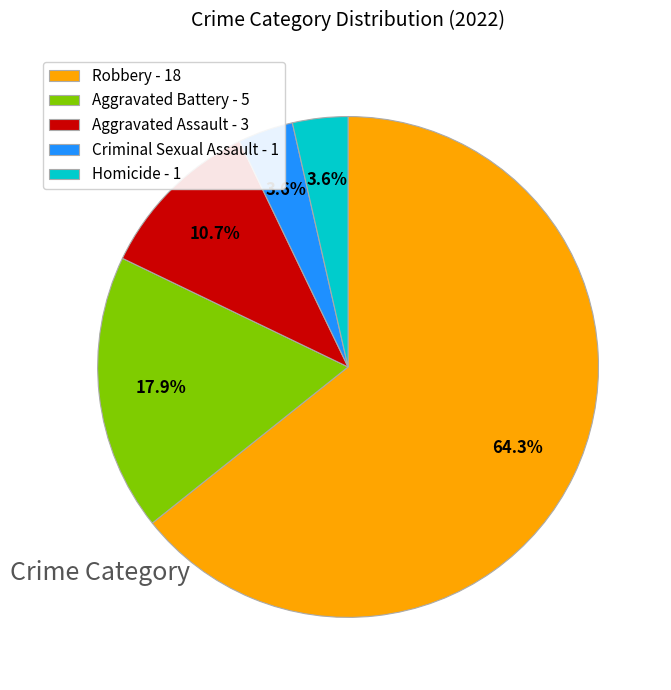

Is the sum of Robbery and Homicide greater than half?

Yes